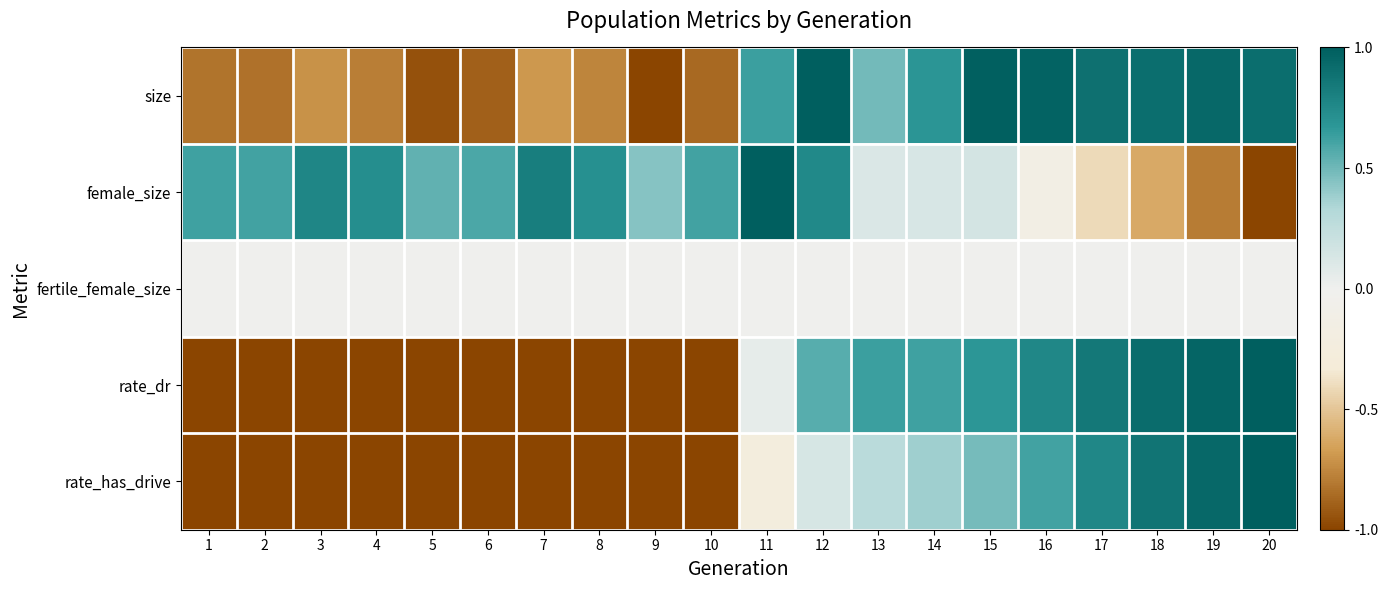

How many series are shown in this chart?

5